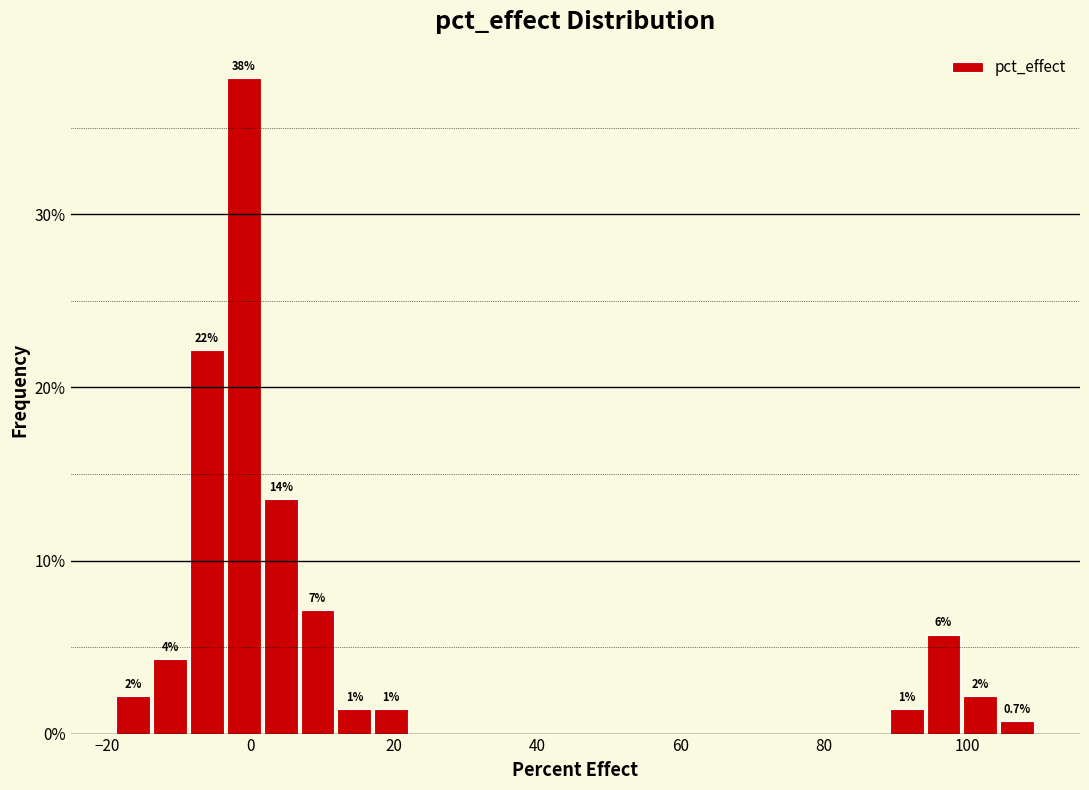

Read against the x-axis, roughly where is the centre of the tallest bar?

0